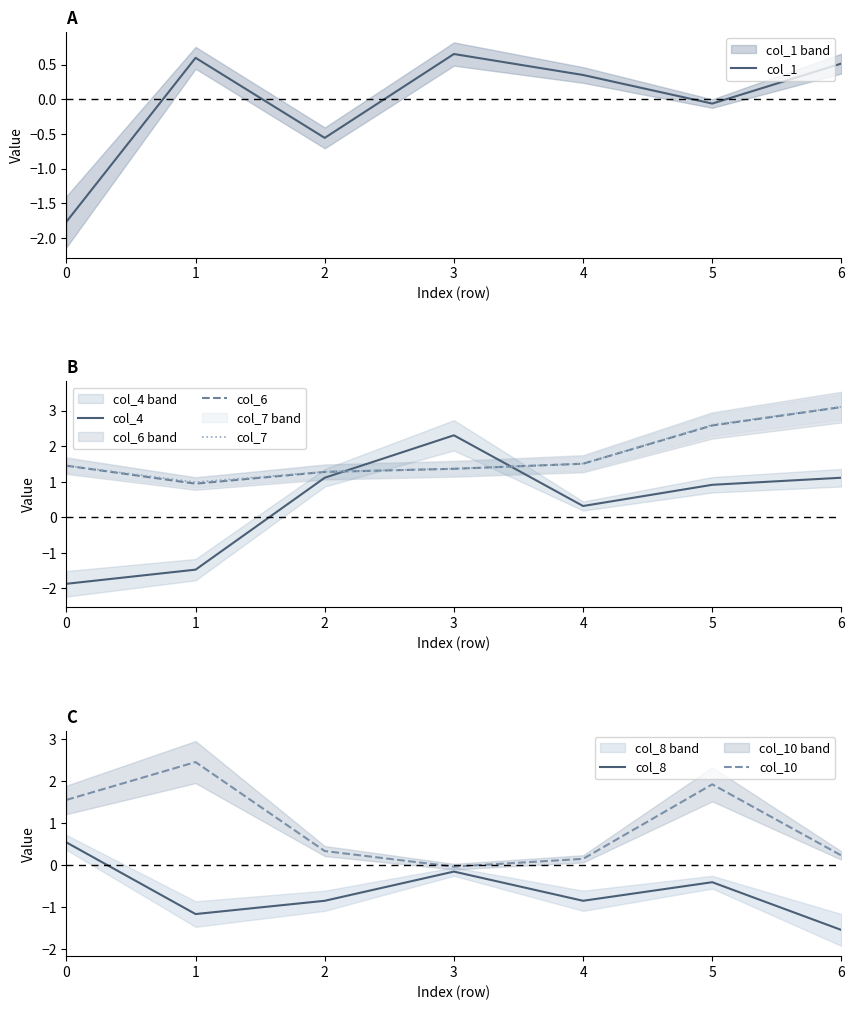

What is the total value across all series at 6?

6.5